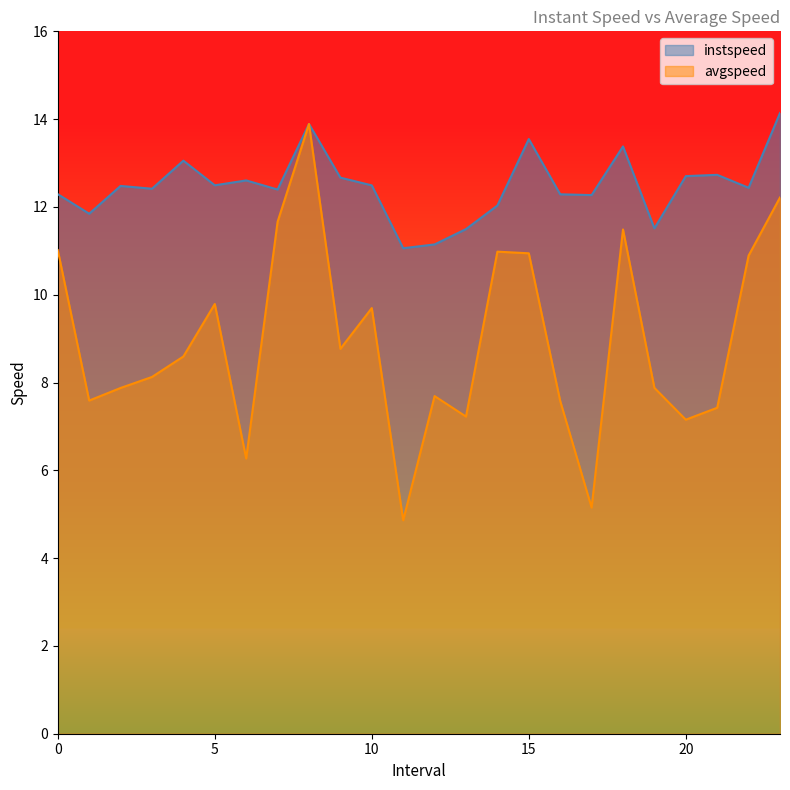

What is the spread (max minus min) of values at 0?

1.3